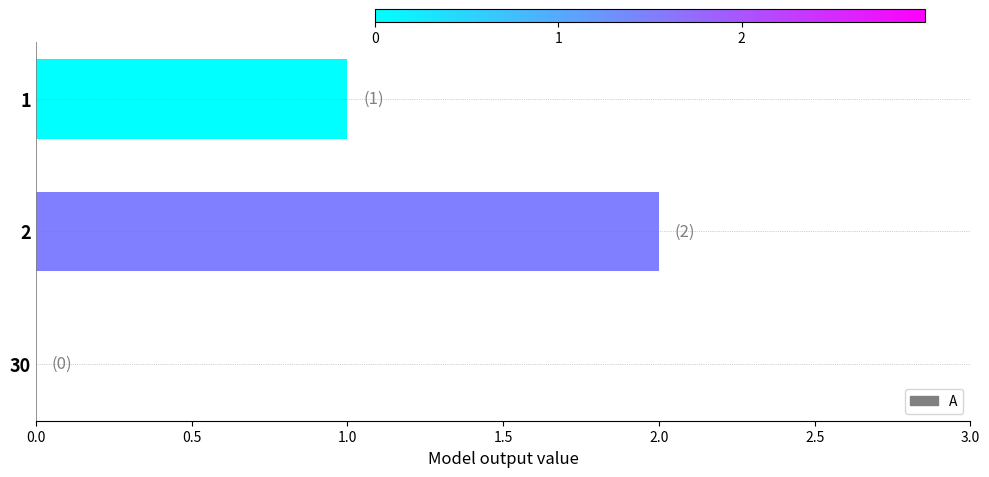

Reading top to bottom, what are all the values shown in this chart?

1=1	2=2	30=0